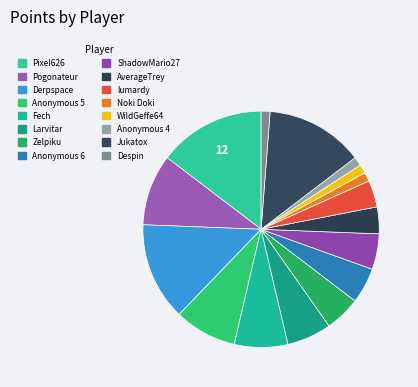

Count the number of slices in the pie.

16